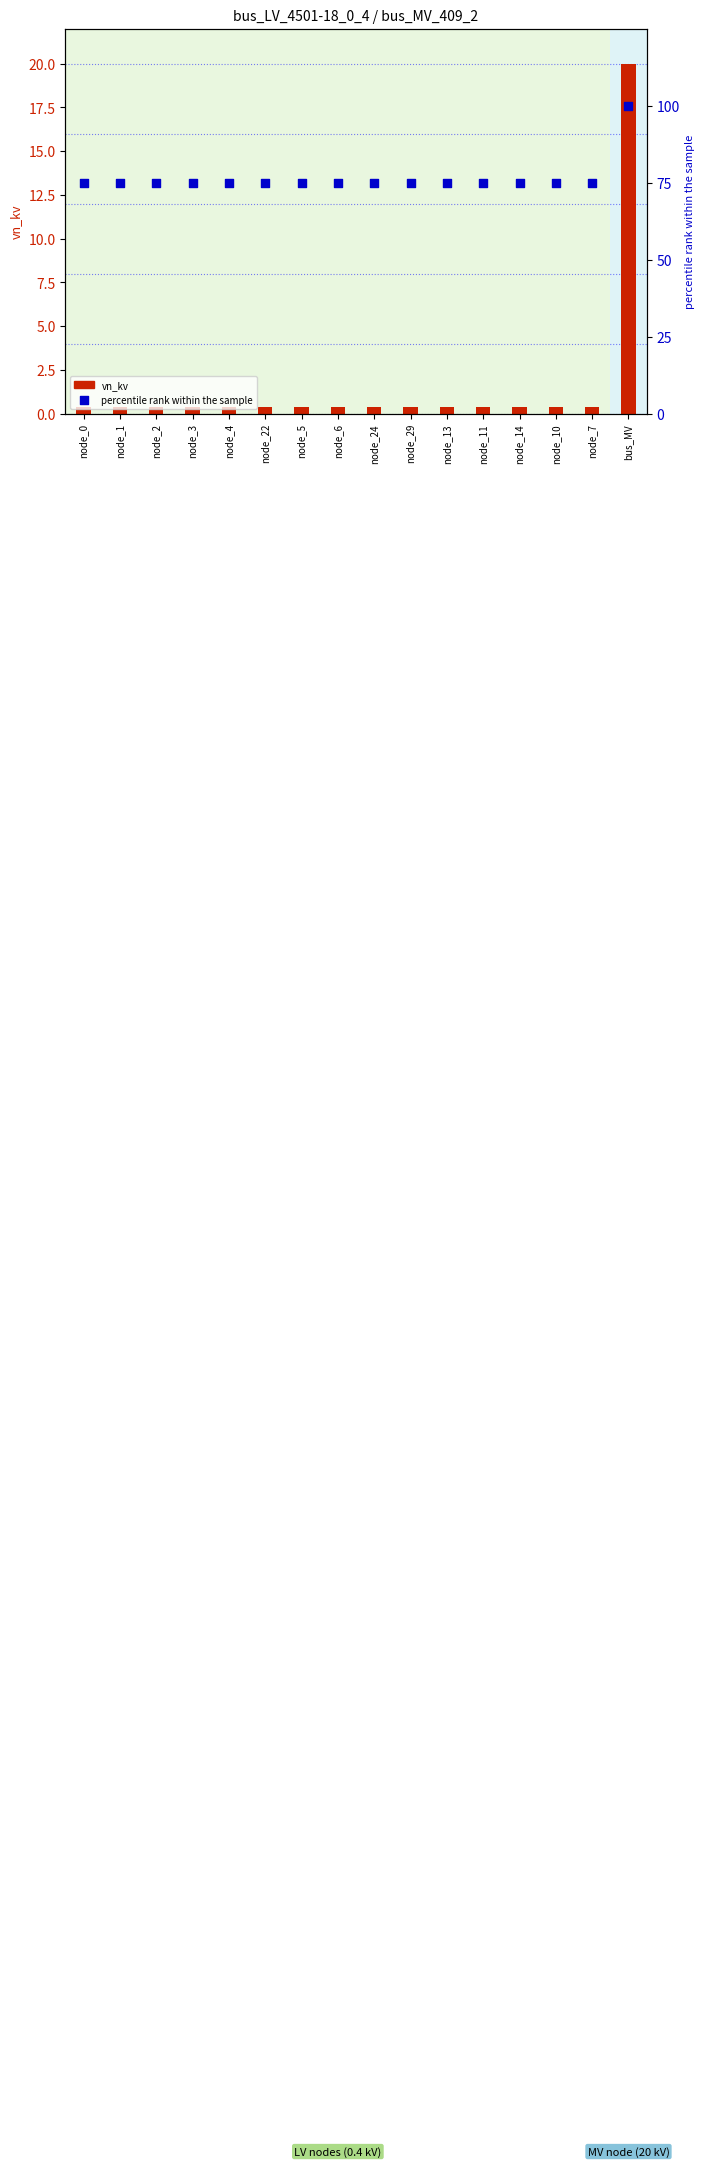

What is the total value across all series at node_0?

75.4